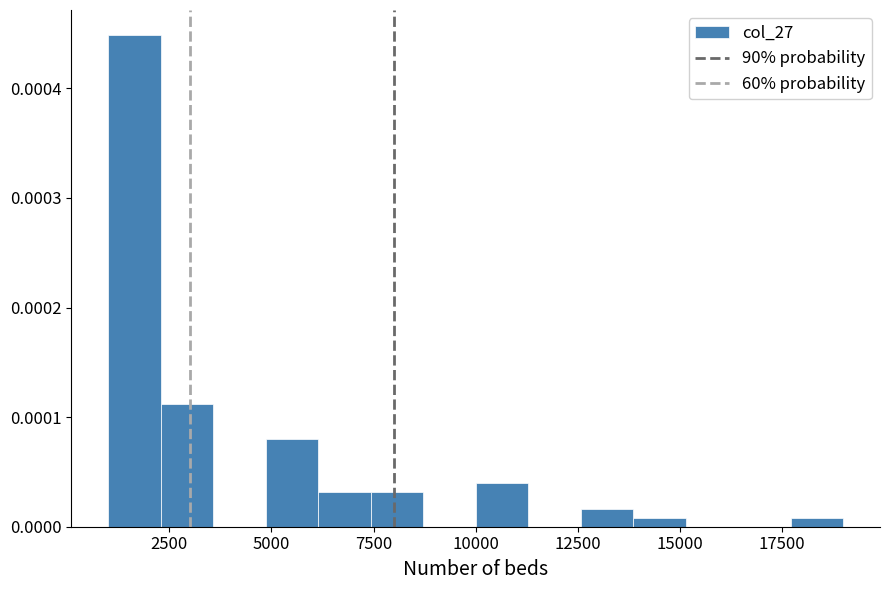

Around what value on the x-axis is the tallest bar? Give the approximate position of its centre, as read against the axis.

1500